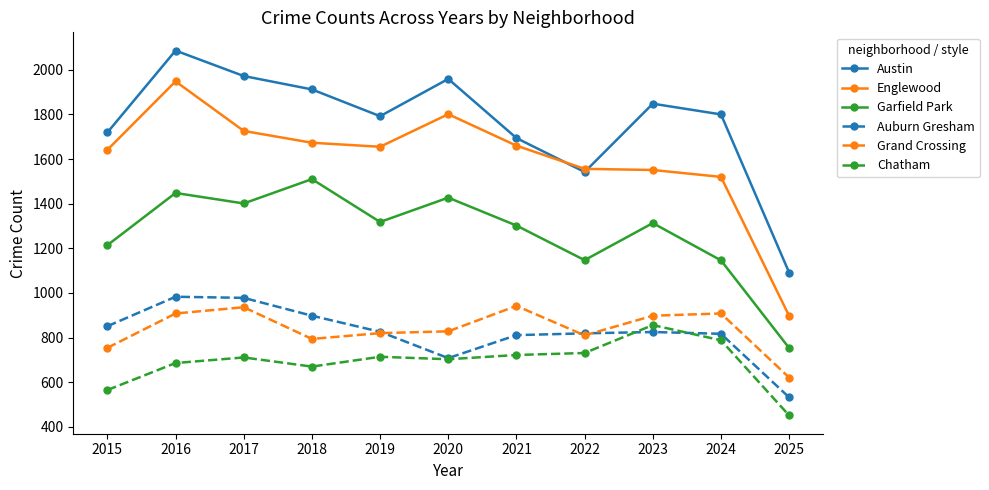

Read the Garfield Park value at 2021, to the nearest 10.

1300